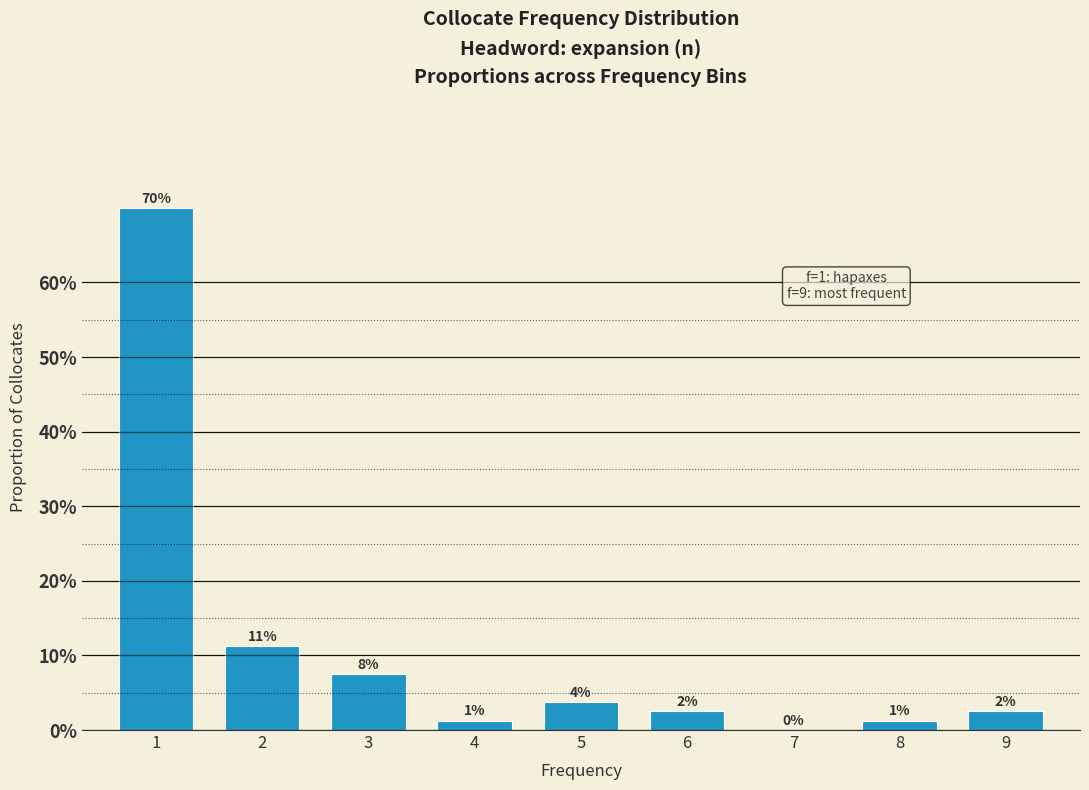

Are the bars horizontal?

No